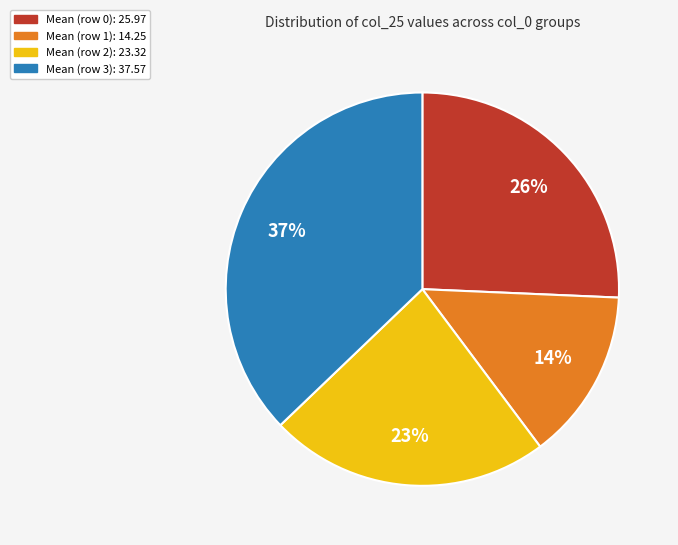

How many segments does this pie chart have?

4